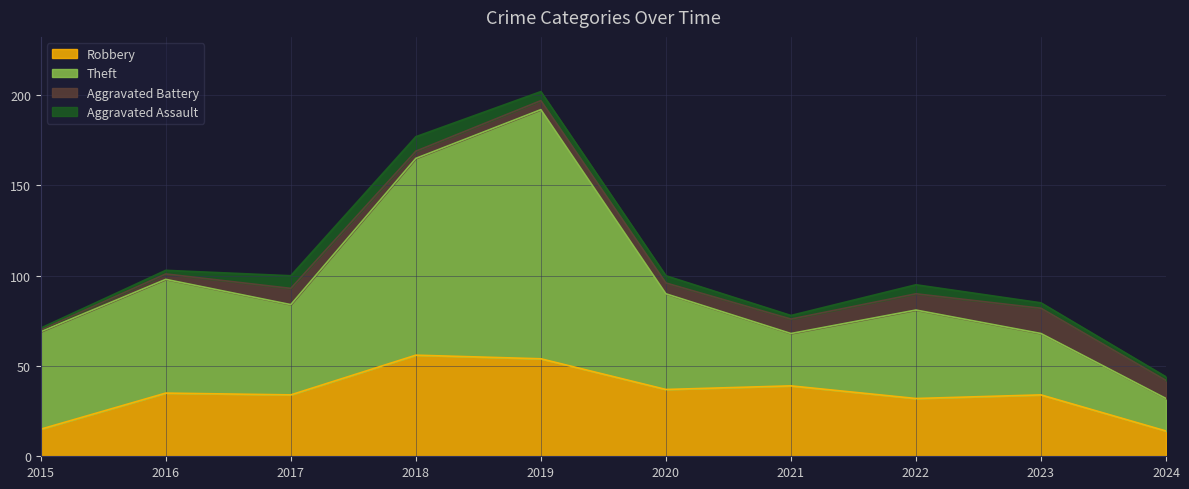

At which category is the sum across all series the highest?

2019